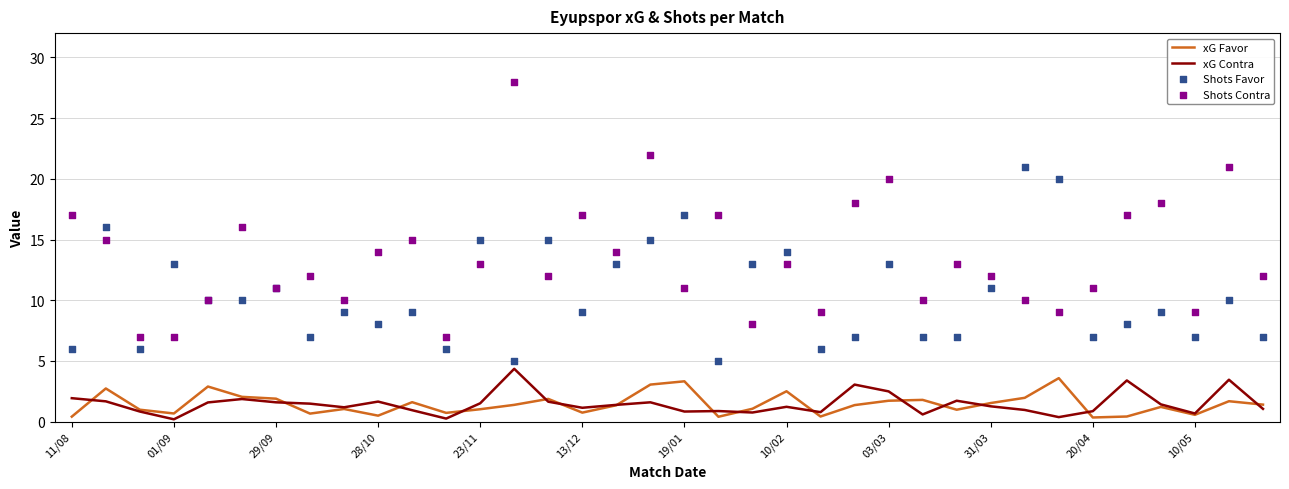

Which series contains the highest Y value?

Shots Contra